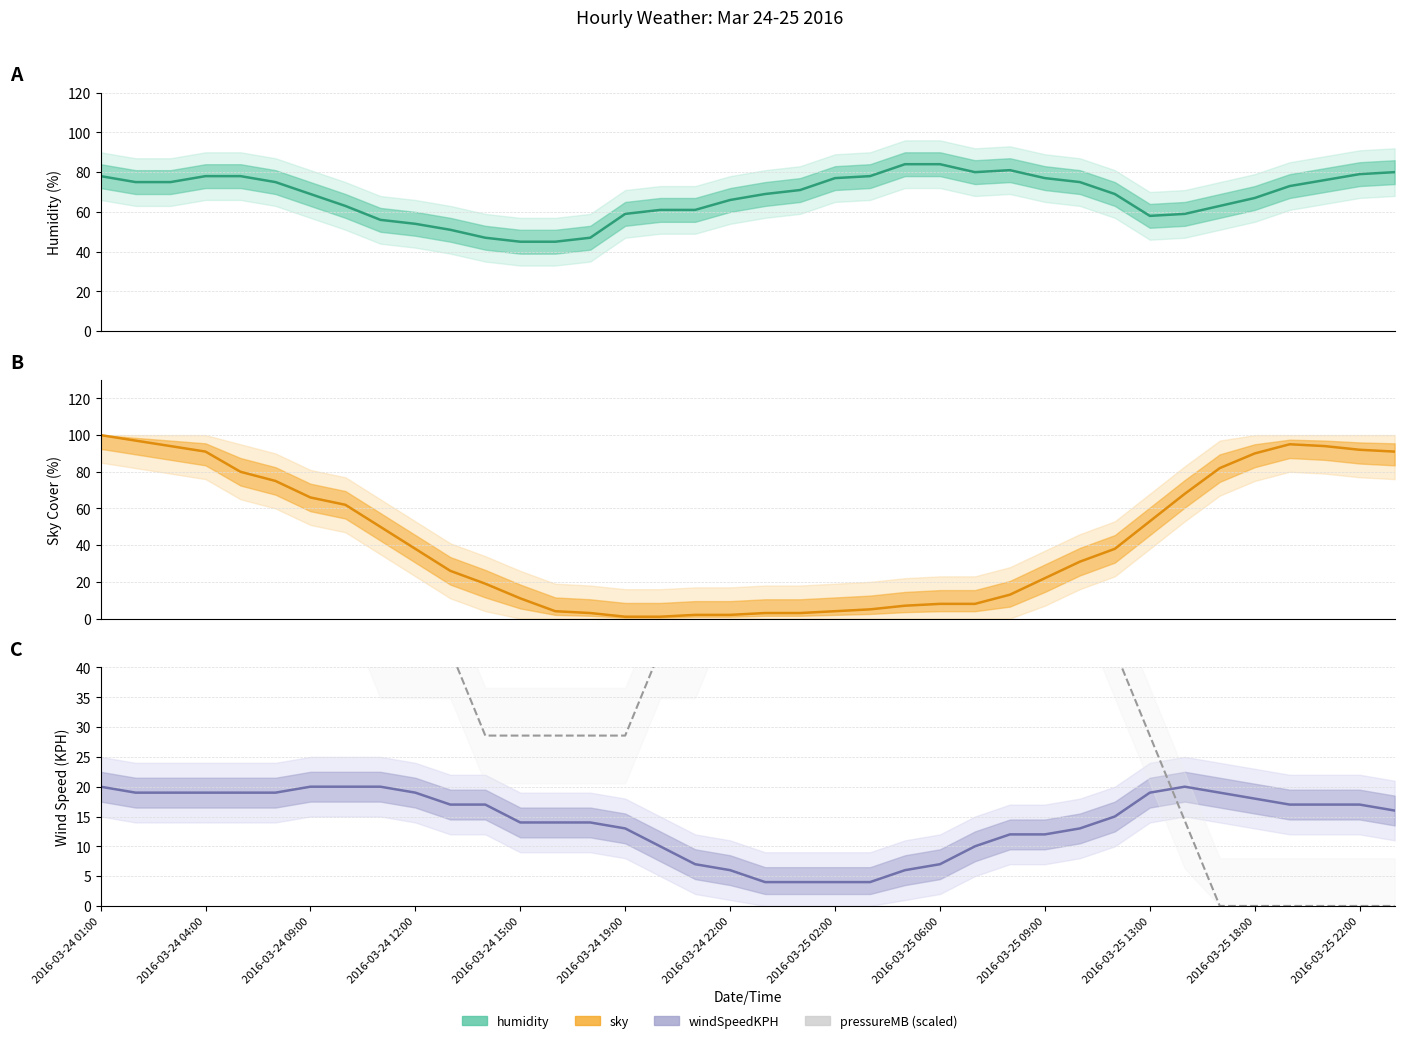

Which category has the highest value across all series?

2016-03-24 01:00